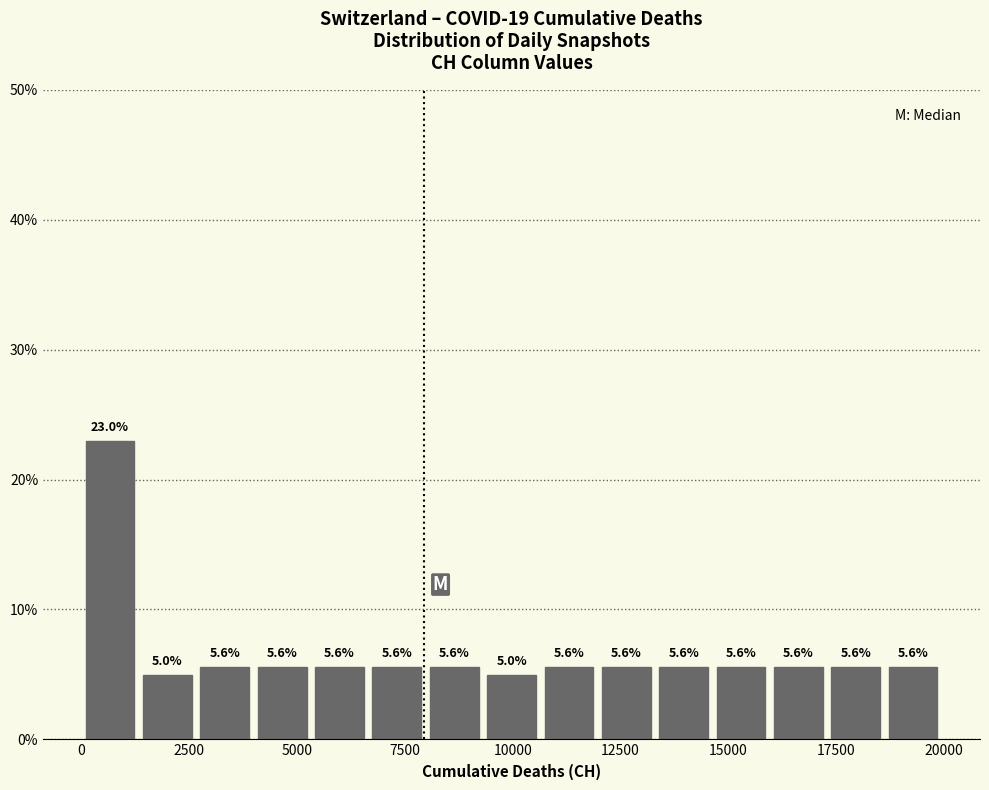

Around what value on the x-axis is the tallest bar? Give the approximate position of its centre, as read against the axis.

500